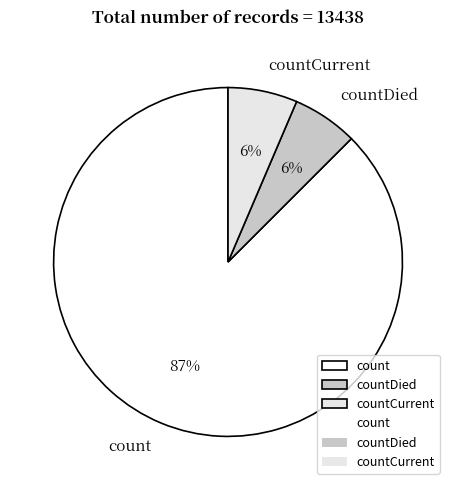

To the nearest percent, what percentage of the pie is countCurrent?

6%